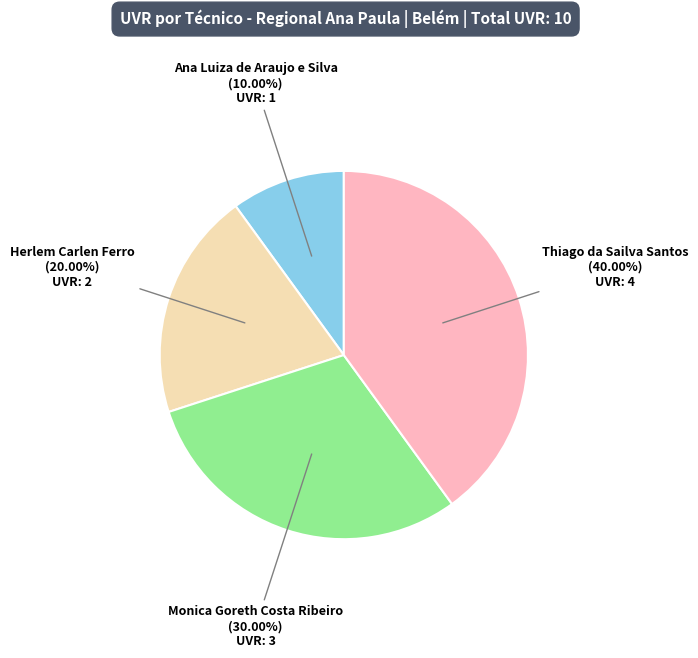

Count the number of slices in the pie.

4